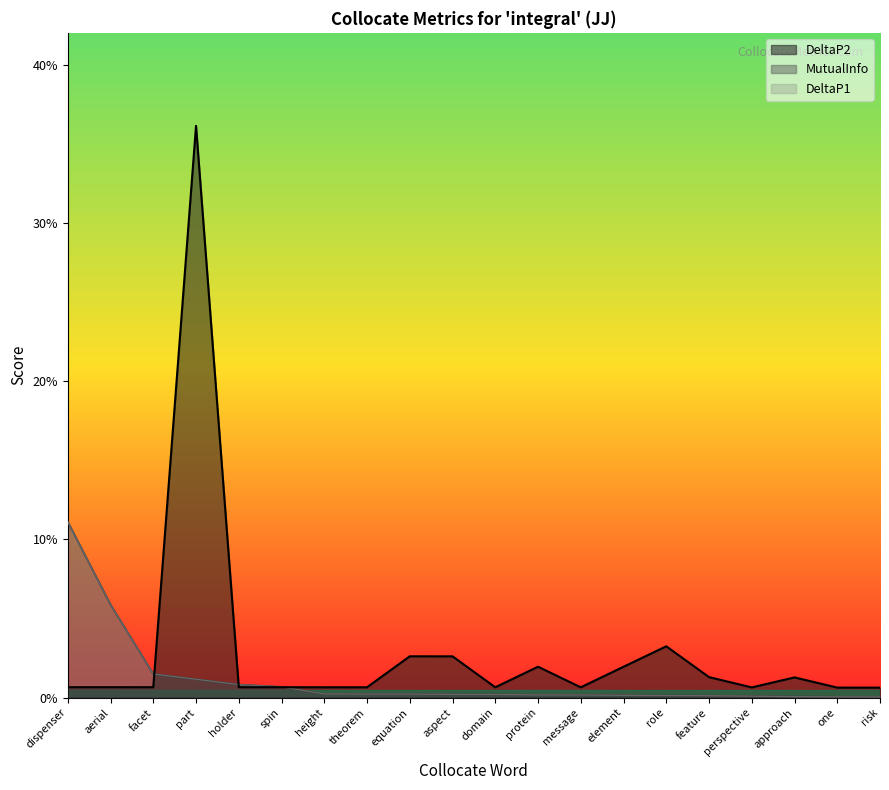

What is the maximum value shown in the chart?

0.4